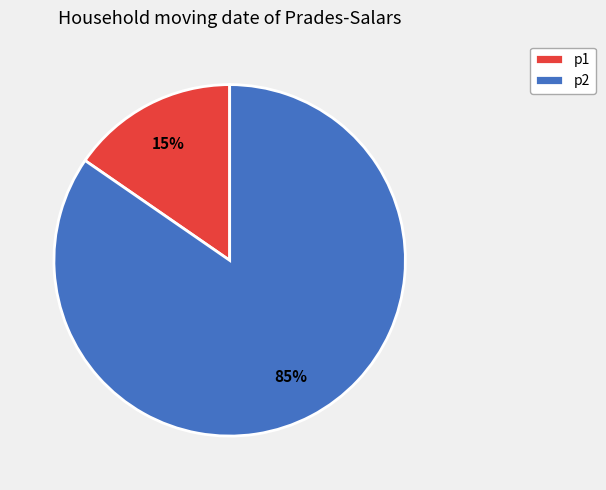

What is the majority slice?

p2